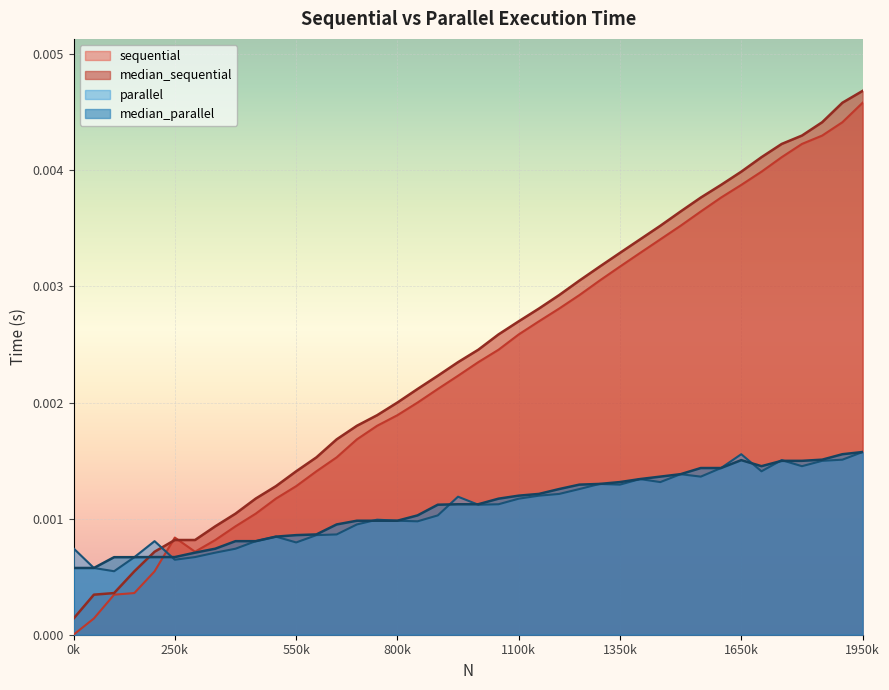

How many lines are shown in the chart?

4